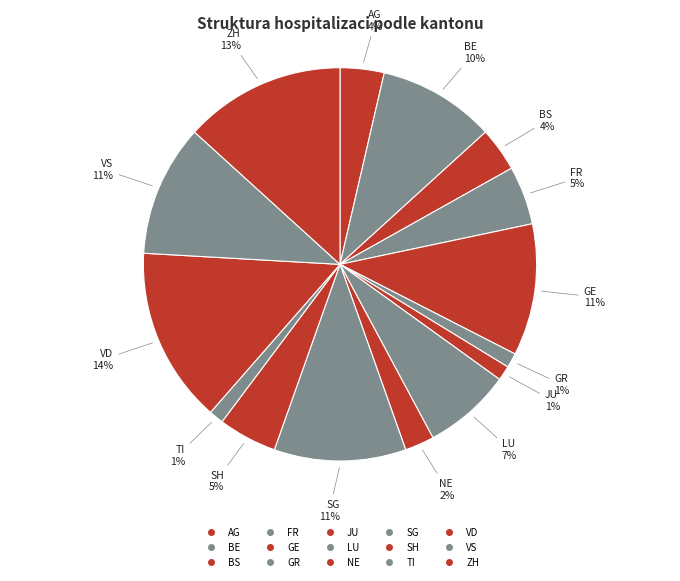

Rank the categories by value from highest to lowest.

VD, ZH, GE, SG, VS, BE, LU, FR, SH, AG, BS, NE, GR, JU, TI